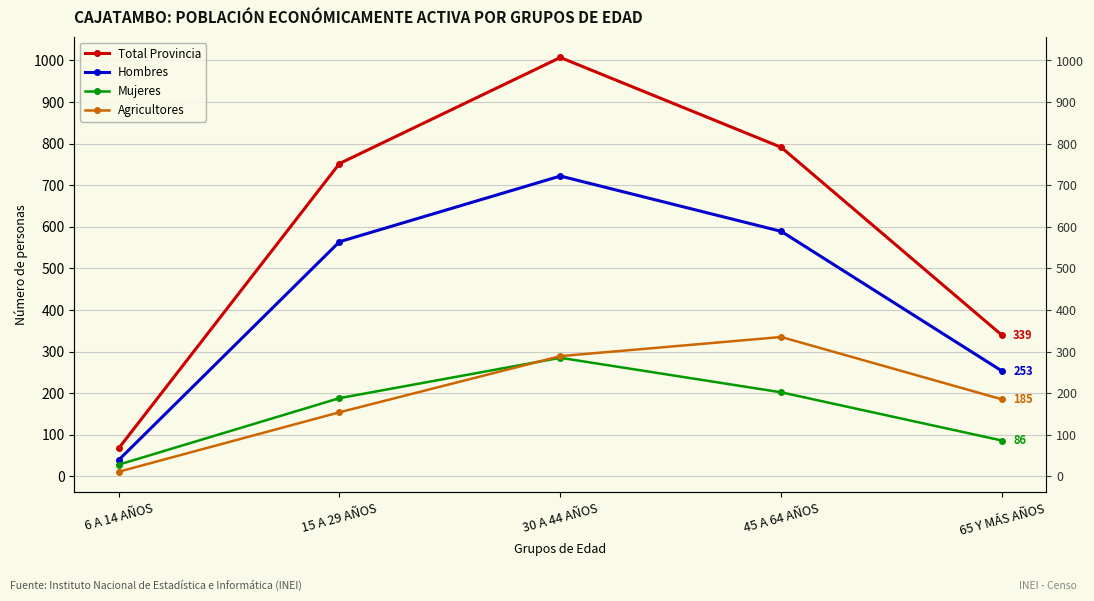

Does the chart have visible grid lines?

Yes